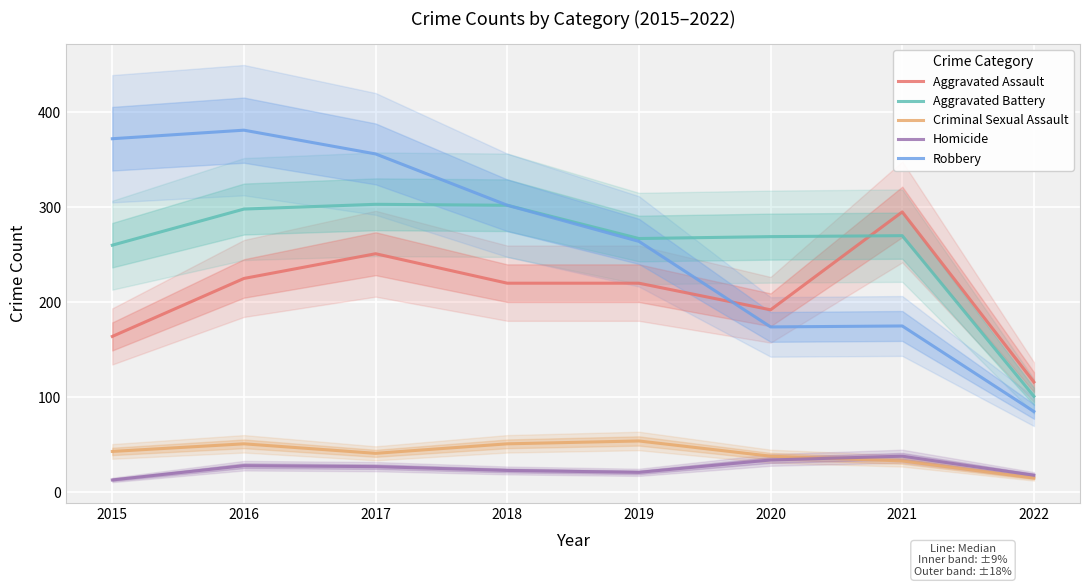

At which label does Criminal Sexual Assault reach its minimum?

2022